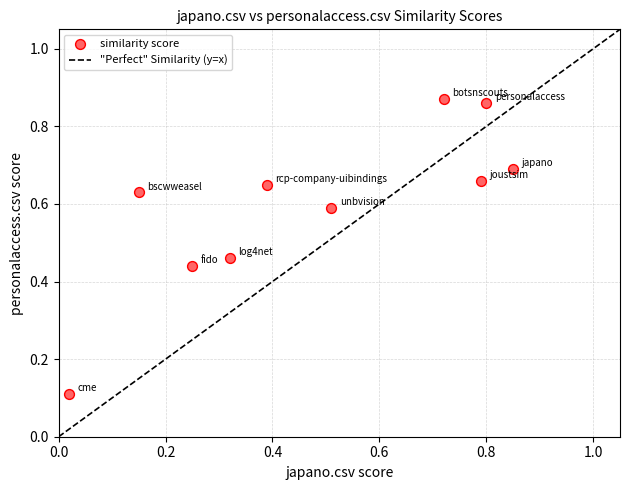

What is the range of X values (max minus min)?

0.8